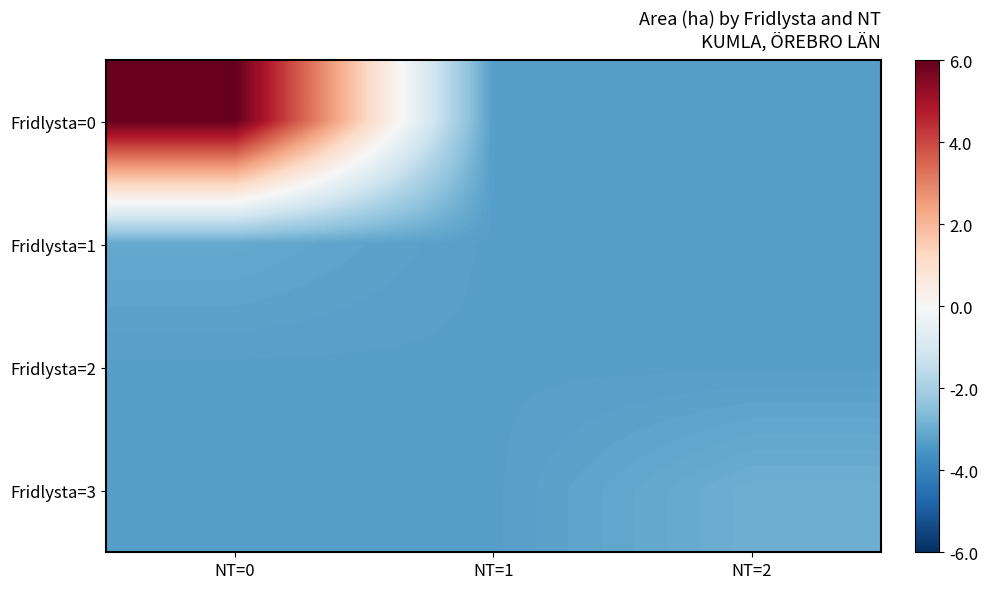

At how many categories does at least one series exceed 2?

1